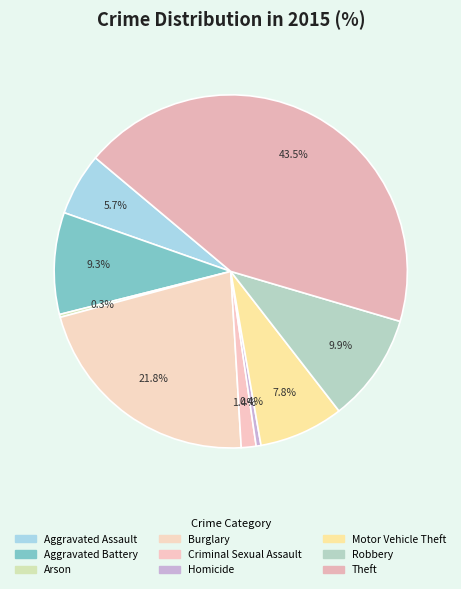

To the nearest percent, what is the difference between the largest and smallest slice percentages?

43%